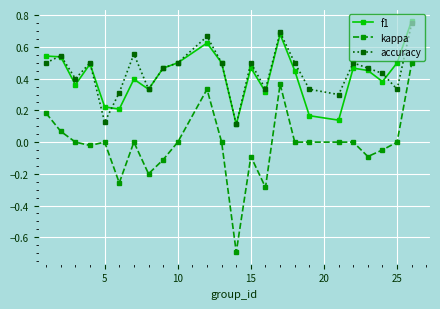

What is the minimum value shown in the chart?

-0.7